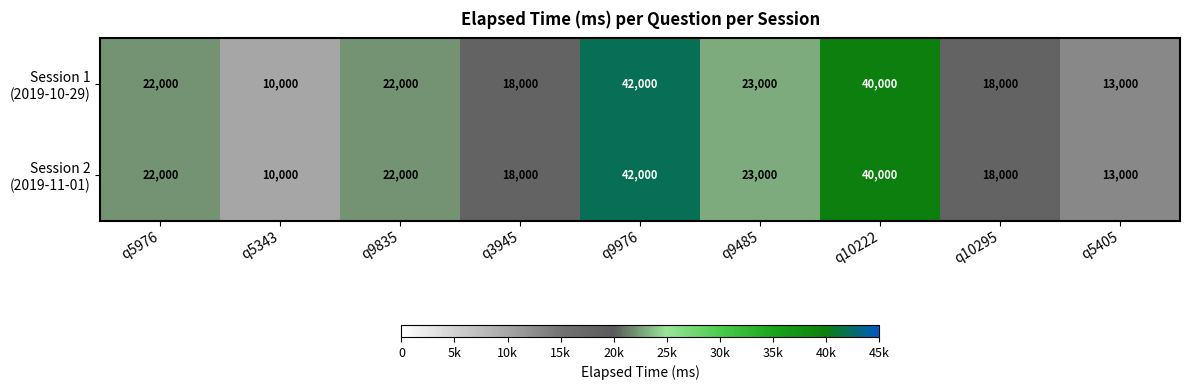

At which category is the sum across all series the highest?

q9976